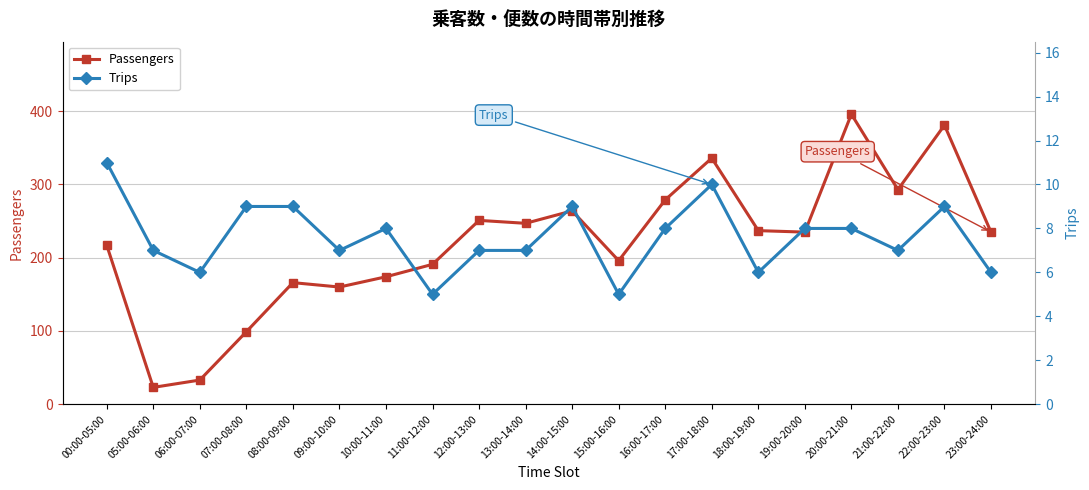

What is the sum of the Trips values at 14:00-15:00 and 13:00-14:00?

16